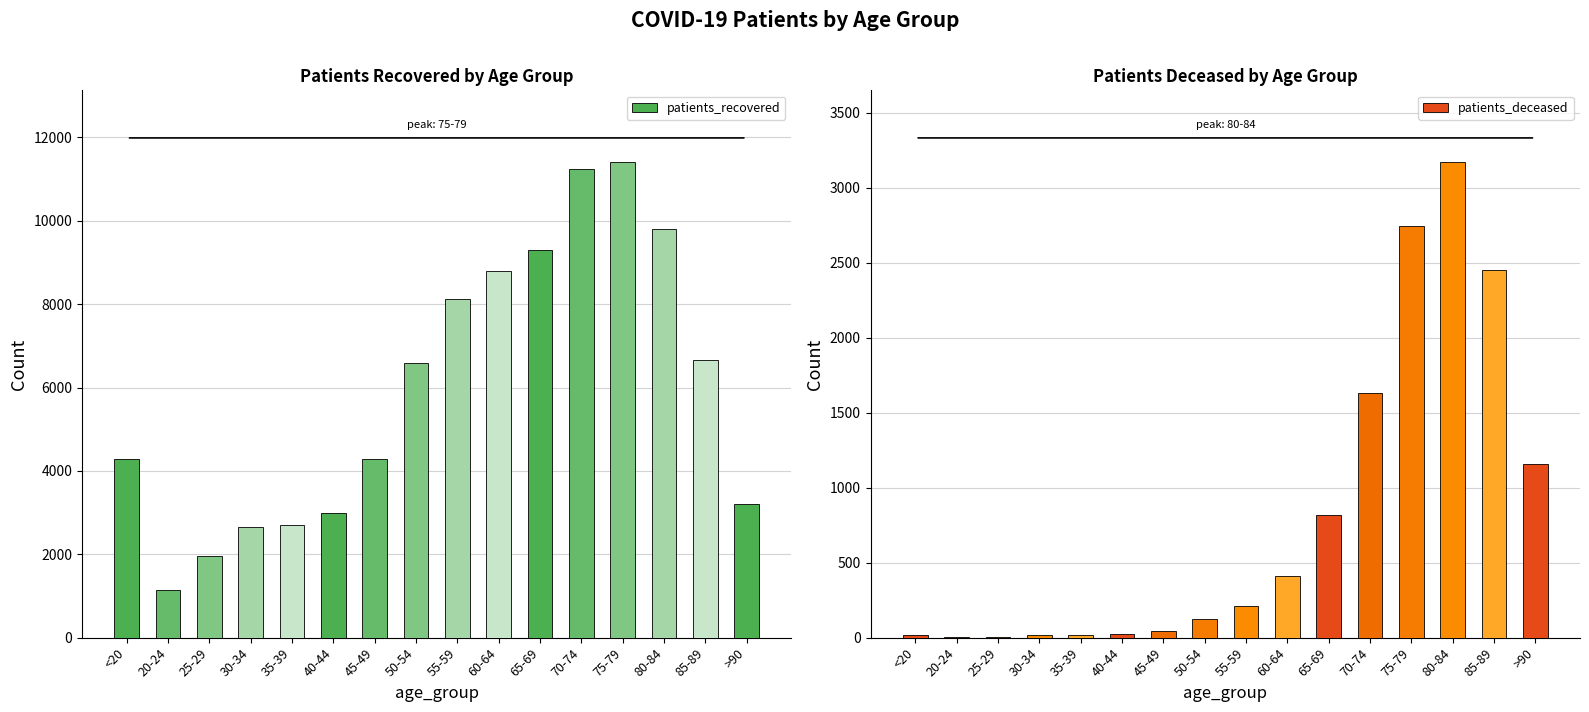

Reading right to left, what are all the values shown in this chart?

patients_recovered: >90=3205	85-89=6655	80-84=9797	75-79=11416	70-74=11250	65-69=9295	60-64=8804	55-59=8117	50-54=6583	45-49=4279	40-44=2983	35-39=2708	30-34=2665	25-29=1955	20-24=1145	<20=4295
patients_deceased: >90=1157	85-89=2453	80-84=3172	75-79=2744	70-74=1628	65-69=815	60-64=410	55-59=212	50-54=121	45-49=46	40-44=23	35-39=17	30-34=16	25-29=3	20-24=4	<20=16